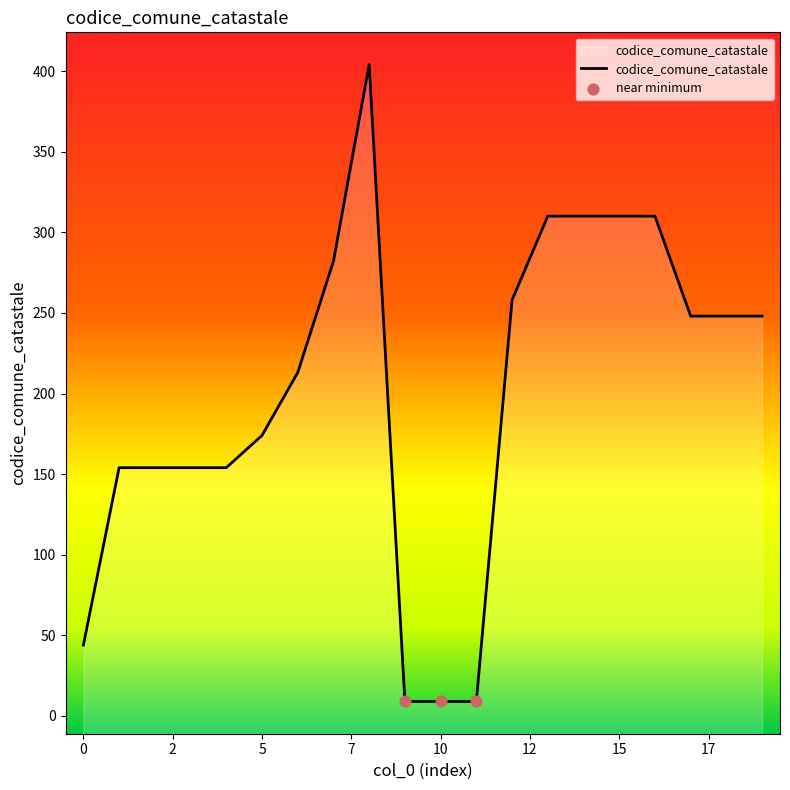

What is the change in value from 2 to 7?

+128